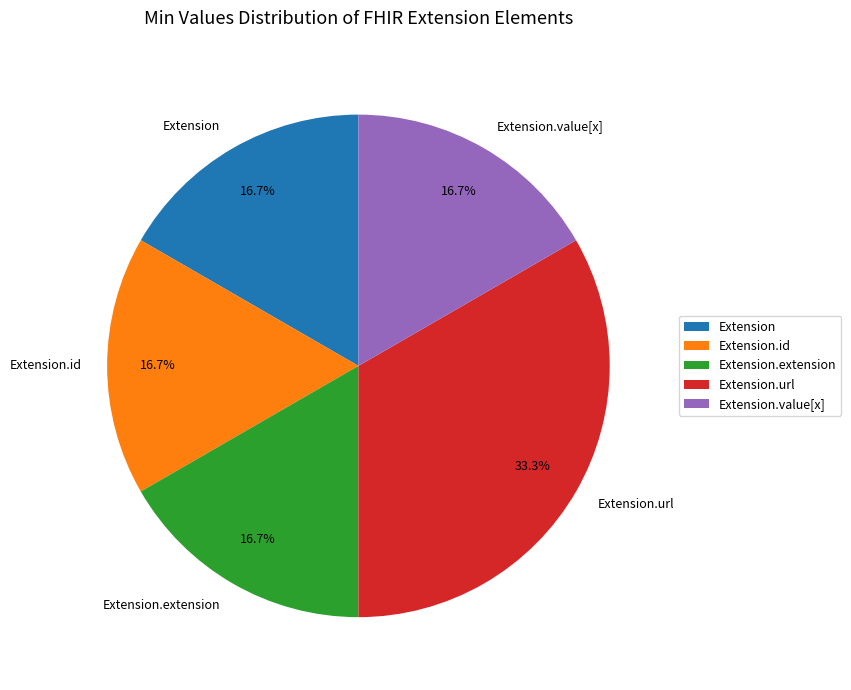

Is there a majority slice in this chart?

No